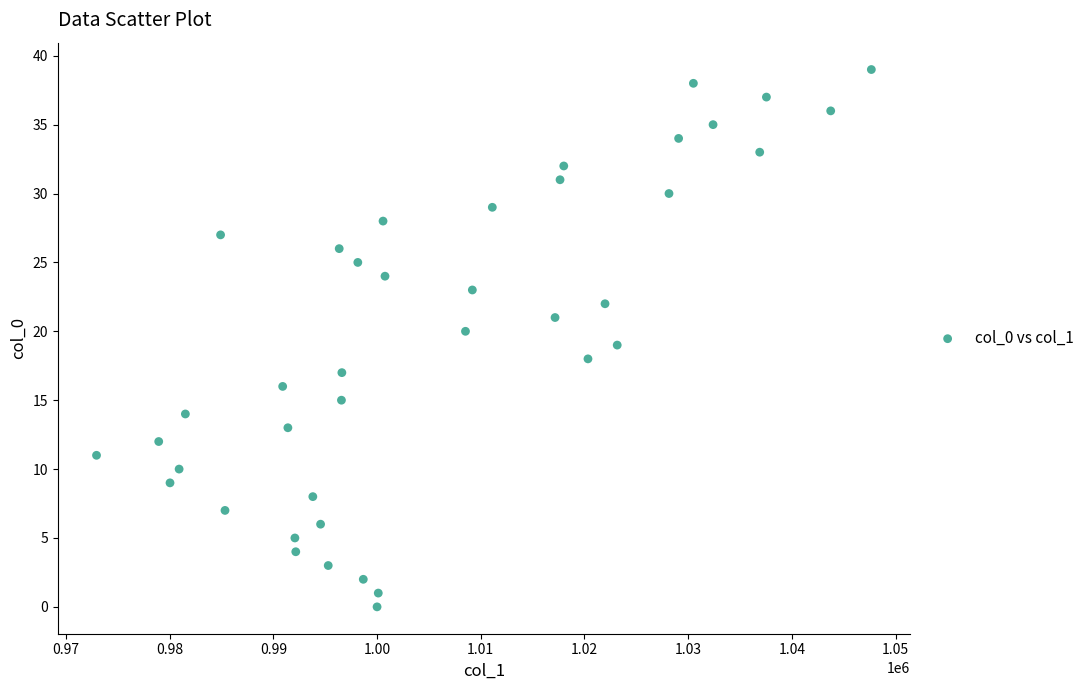

What is the range of Y values (max minus min)?

39